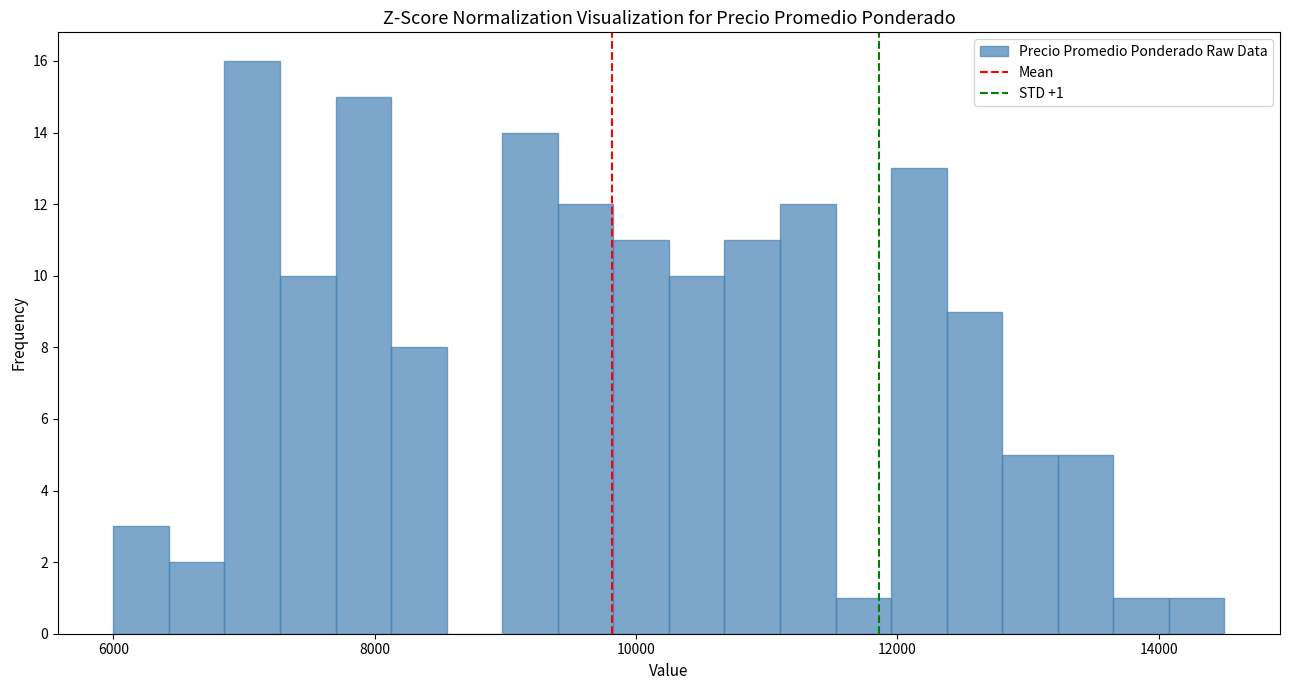

Read against the x-axis, roughly where is the centre of the tallest bar?

7000